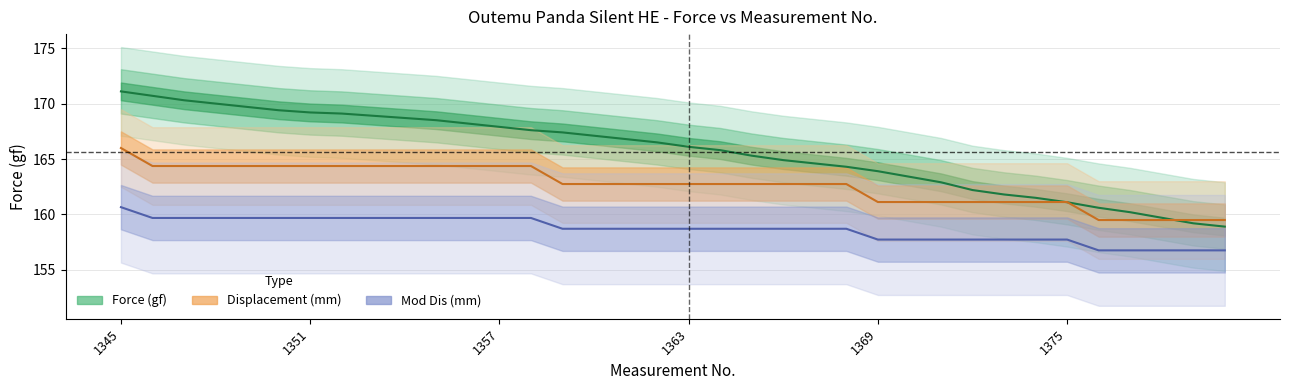

Rank the series at 1353 from highest to lowest value.

Force (gf), Displacement (mm), Mod Dis (mm)